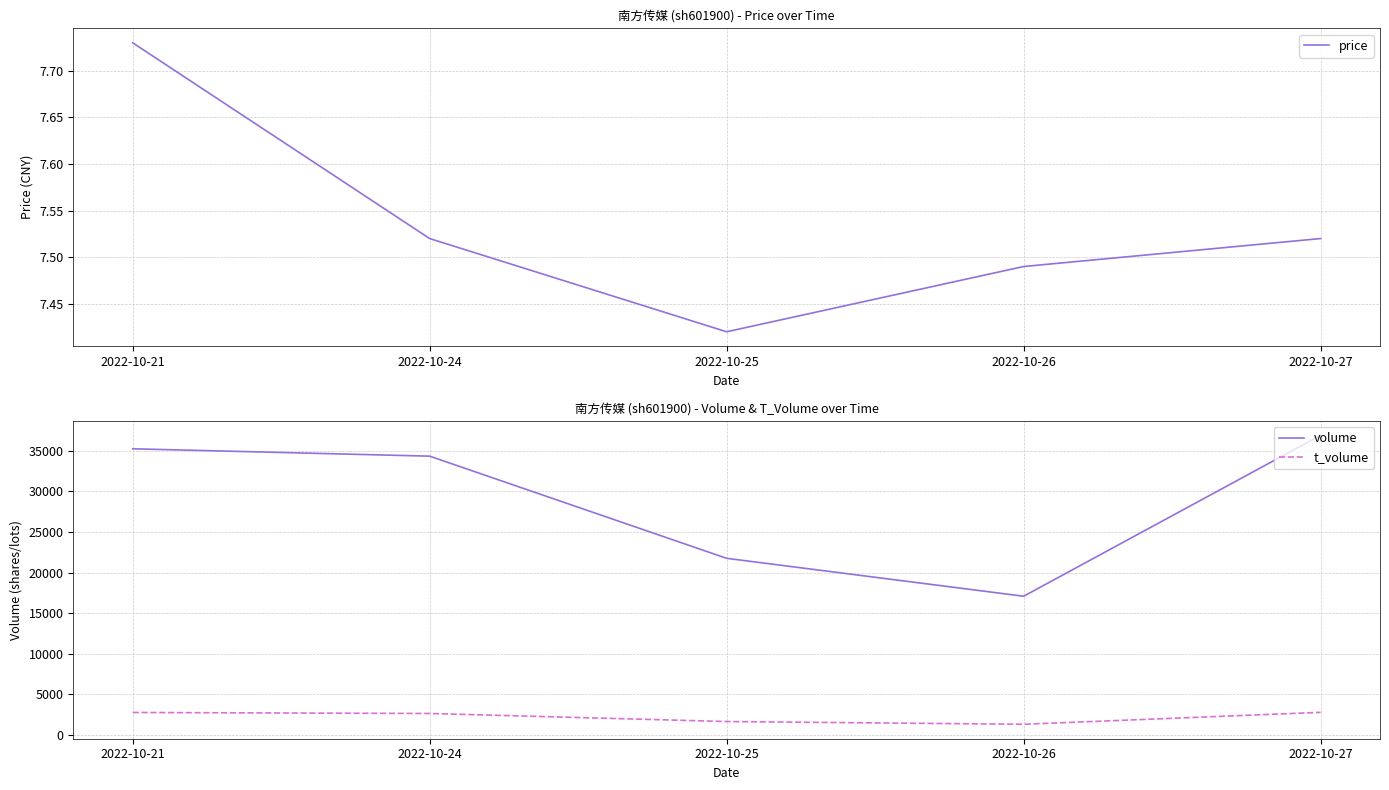

The value of price at 2022-10-26 is 7.5. True or false?

True